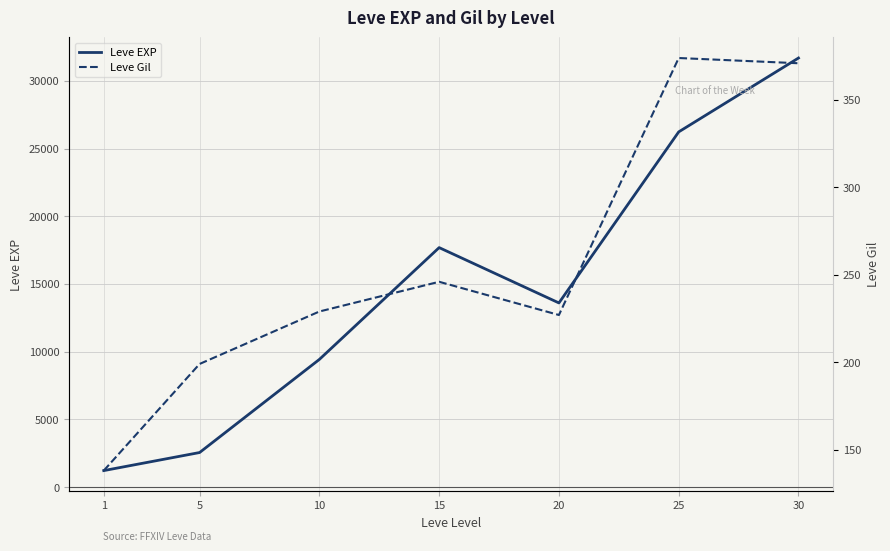

The Leve EXP series shows 17685 at 15. True or false?

True